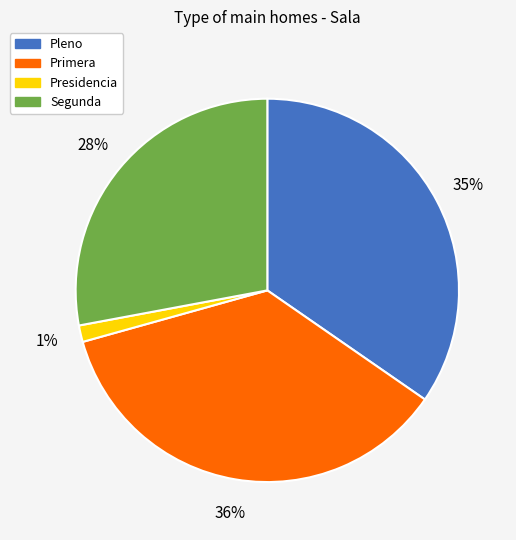

Do Primera and Presidencia together represent more than half of the pie?

No